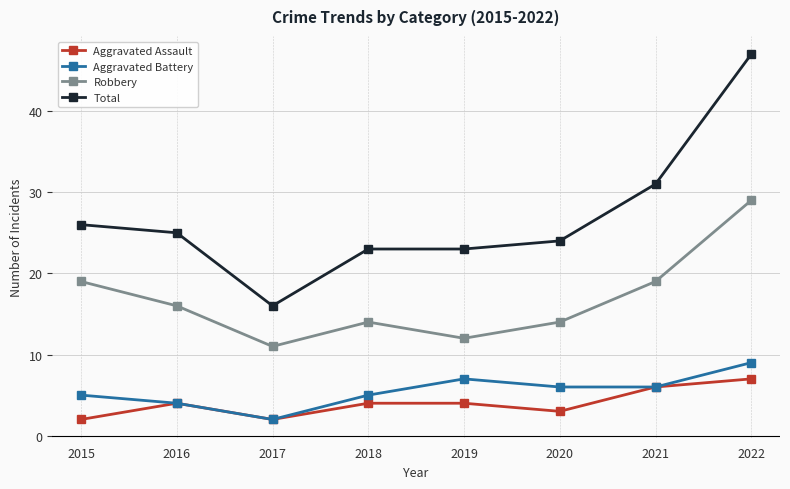

How many series are shown in this chart?

4